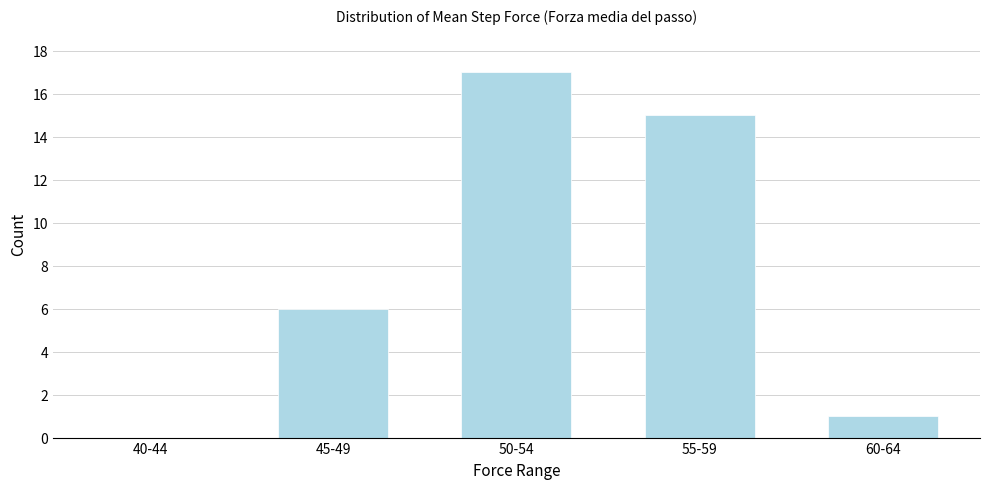

Reading right to left, extract all data points from this chart.

60-64=1	55-59=15	50-54=17	45-49=6	40-44=0